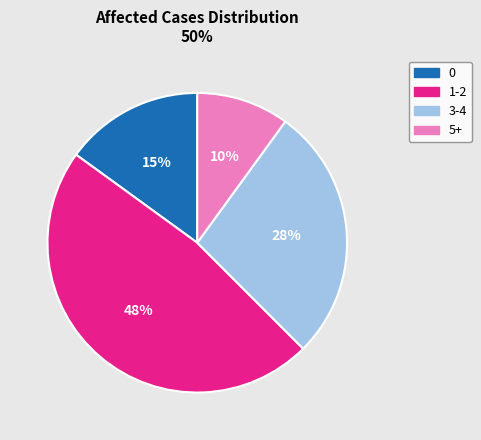

Which category has the smallest portion of the pie?

5+